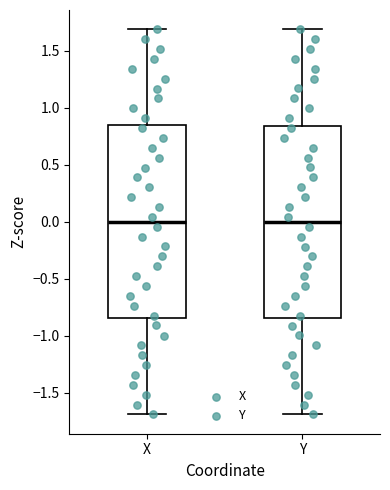

Reading left to right, transcribe this box plot: for each box, give where its median line is, the range the box spans, and where its two whiskers end, as read against the y-axis. The values are not printed on the chart, so give them approximately, as read against the axis.

X: median 0.00, box -0.85 to 0.85, whiskers -1.70 to 1.70
Y: median 0.00, box -0.85 to 0.85, whiskers -1.70 to 1.70